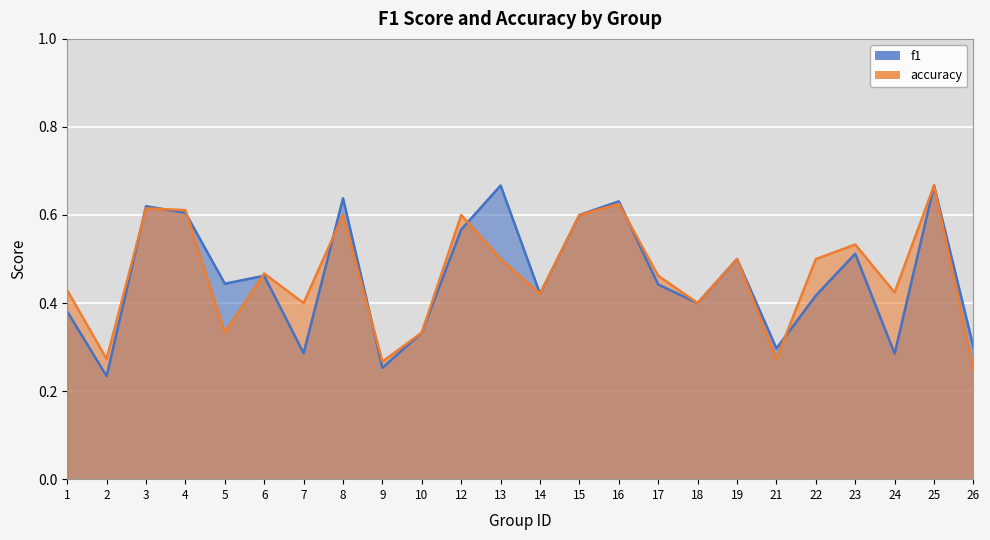

Which series changed the most between 22 and 24?

f1